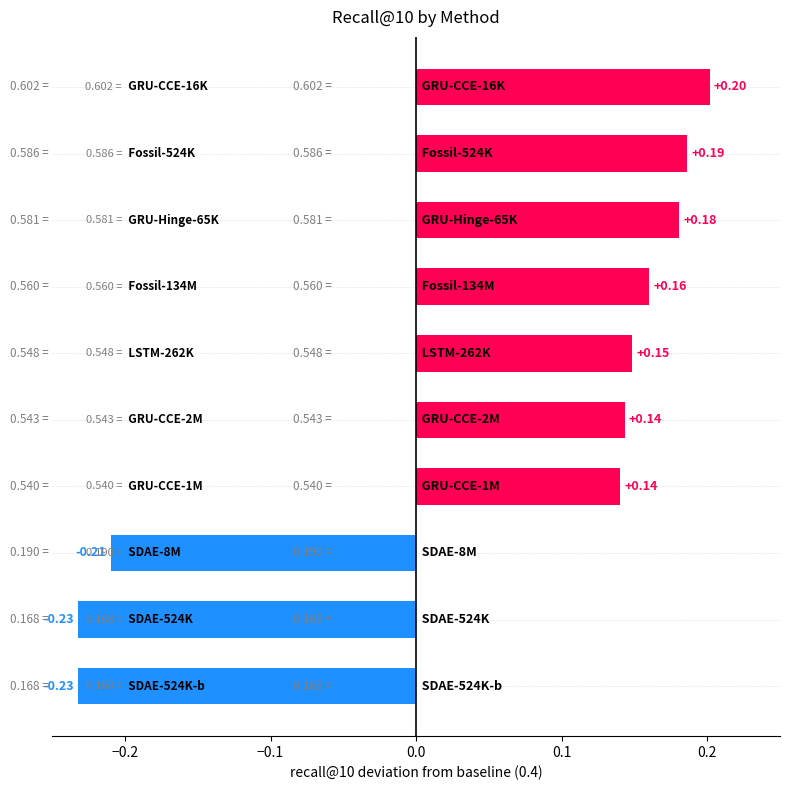

Count the number of data series in this chart.

1